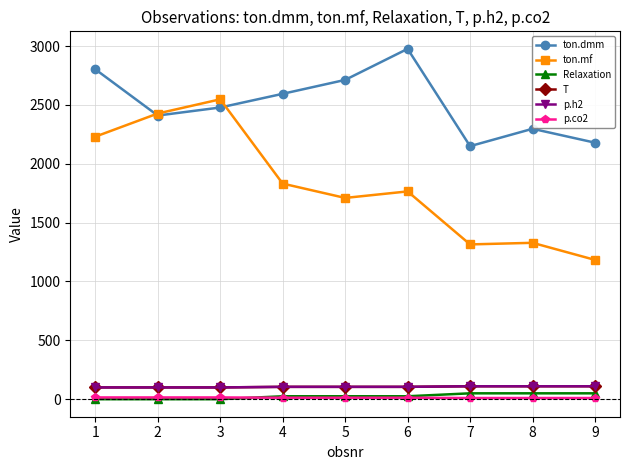

What is the value of the Relaxation point at the 4th from the left?

25.0